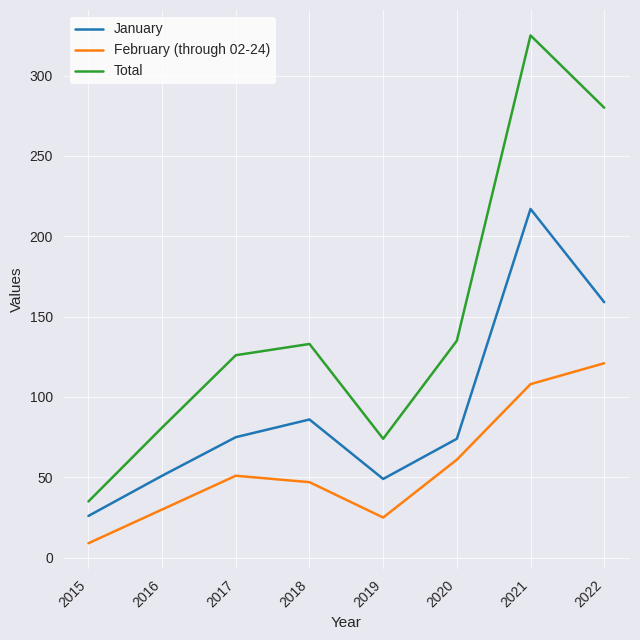

How many values in the Total series are below 133?

4